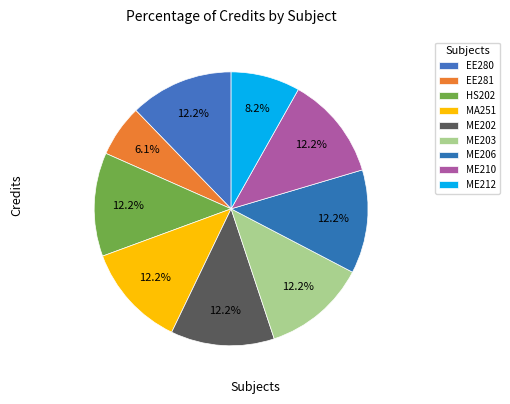

To the nearest percent, what percentage of the pie is ME210?

12%